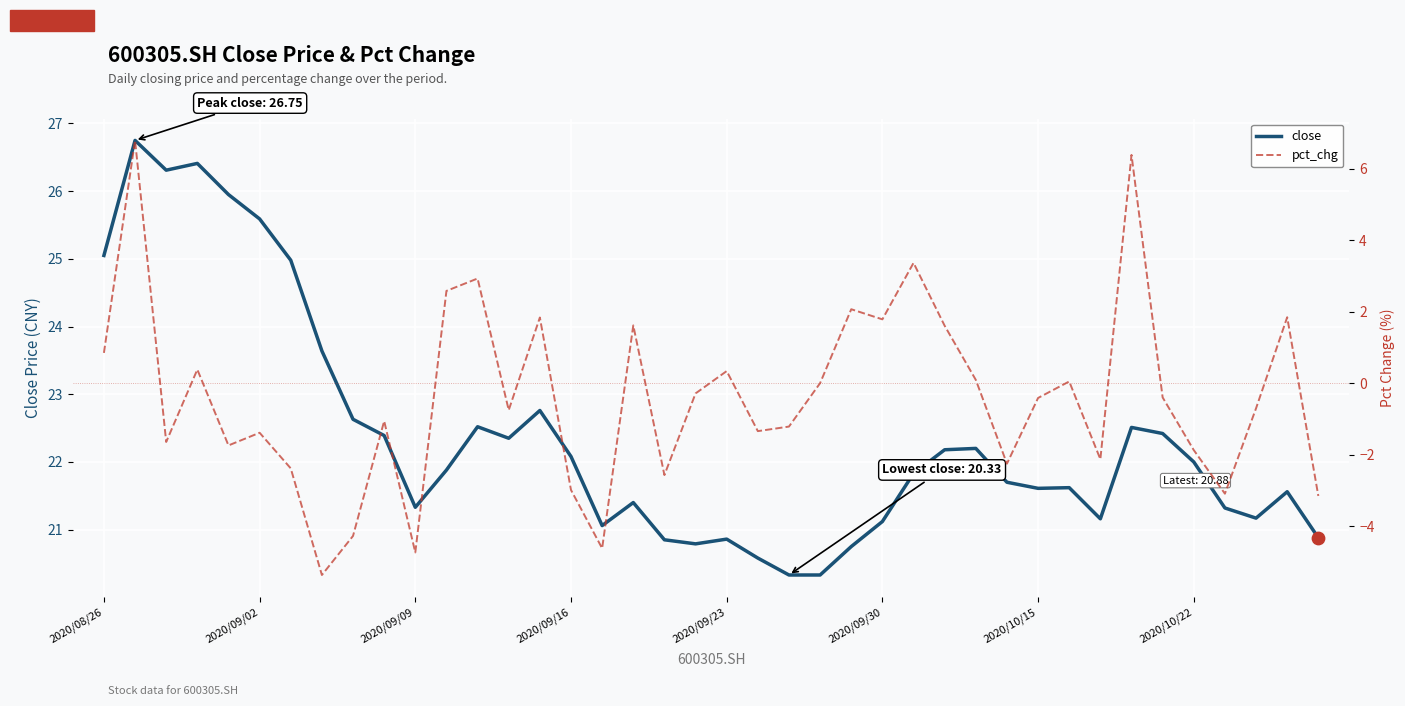

What is the total value across all series at 24?

22.8